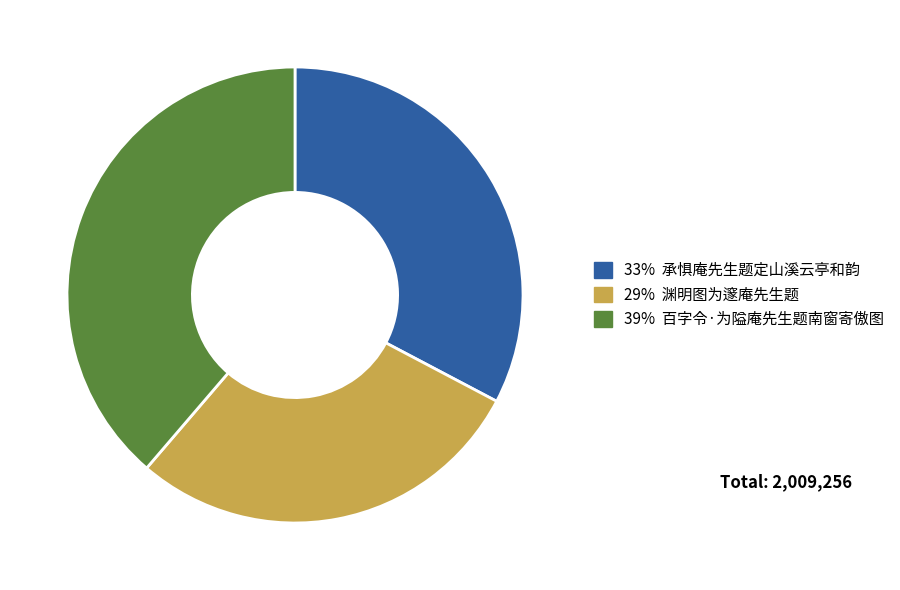

Is there any slice that represents more than half of the pie?

No